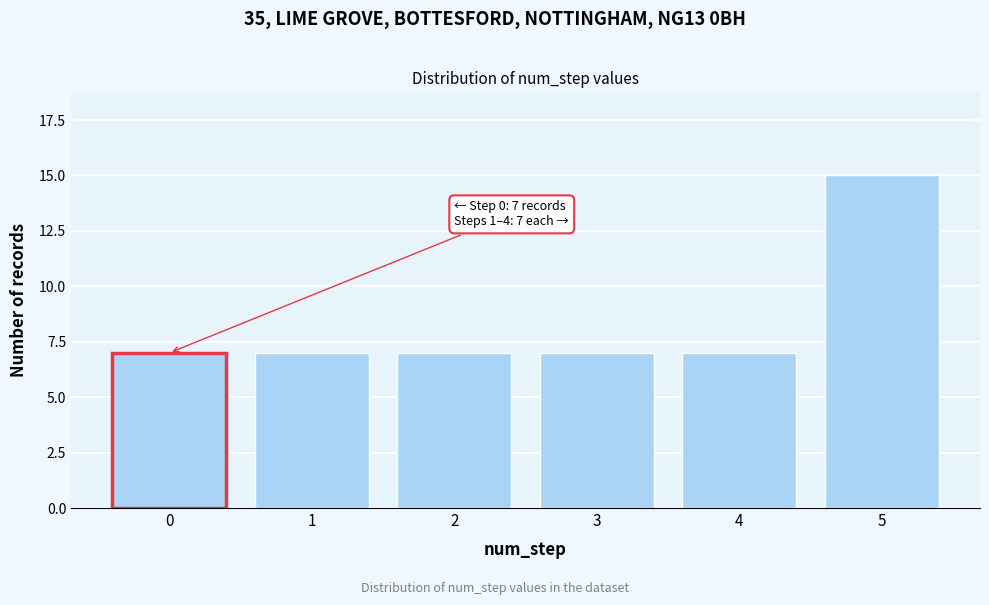

Reading left to right, extract all data points from this chart.

0=7	1=7	2=7	3=7	4=7	5=15